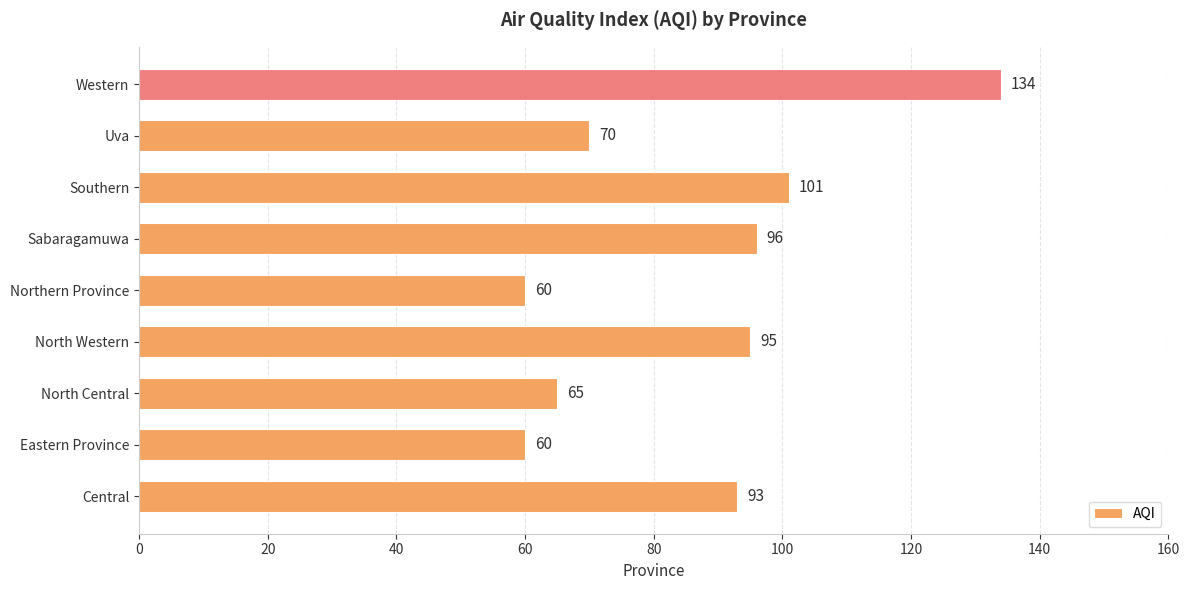

Reading top to bottom, extract all data points from this chart.

134	70	101	96	60	95	65	60	93